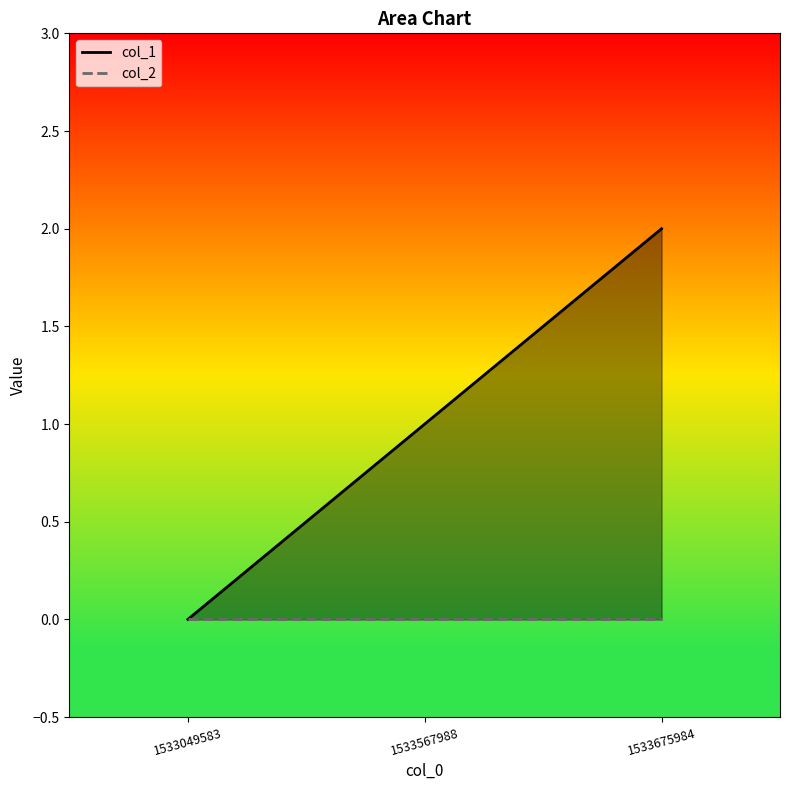

Does the chart display data point markers on the line(s)?

No